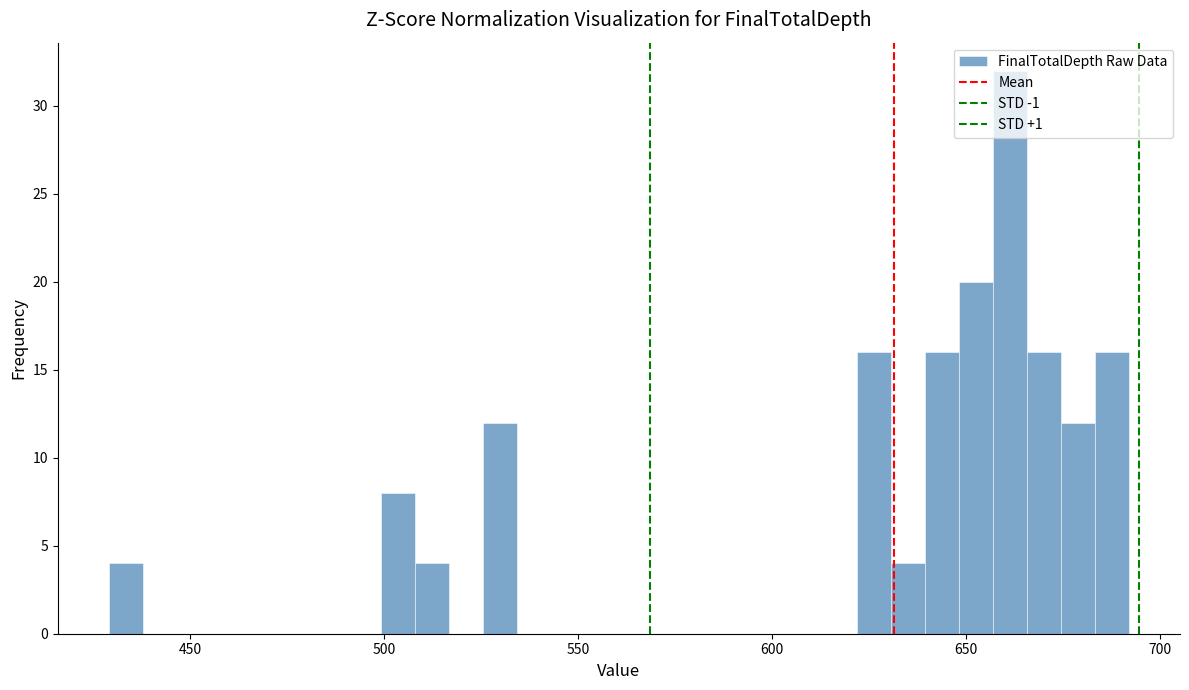

Read against the x-axis, roughly where is the centre of the tallest bar?

660